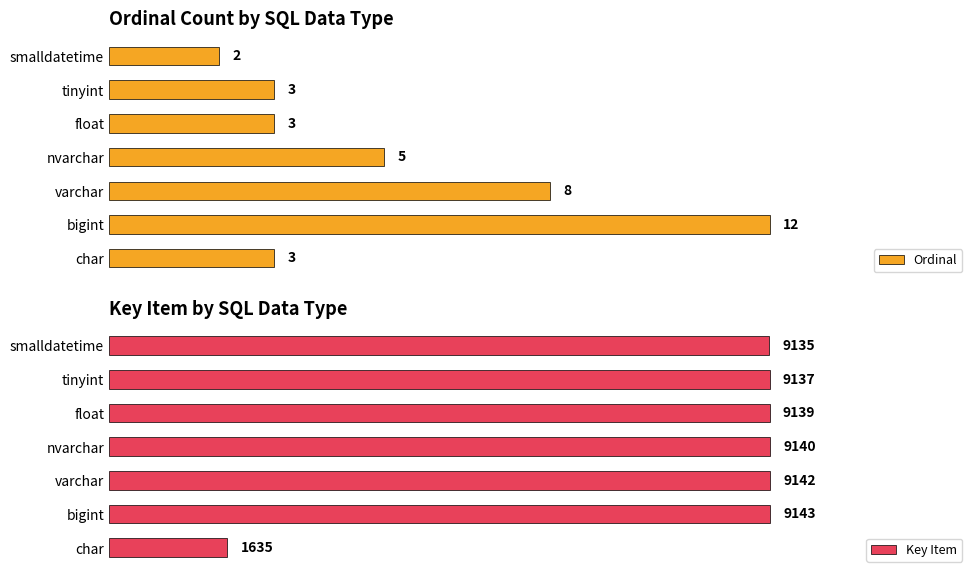

At which label does Ordinal reach its minimum?

smalldatetime